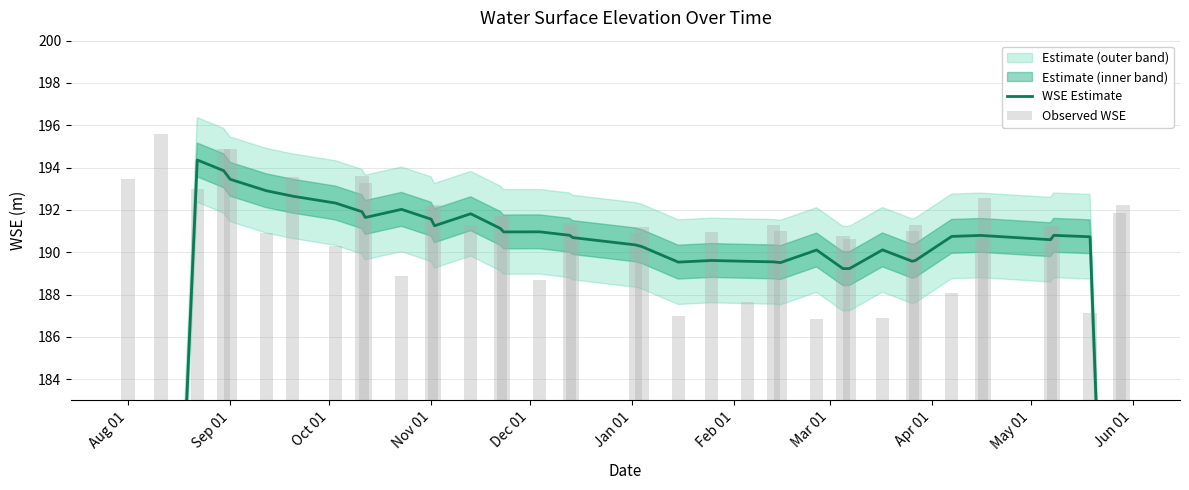

How many data points are above 190?

27